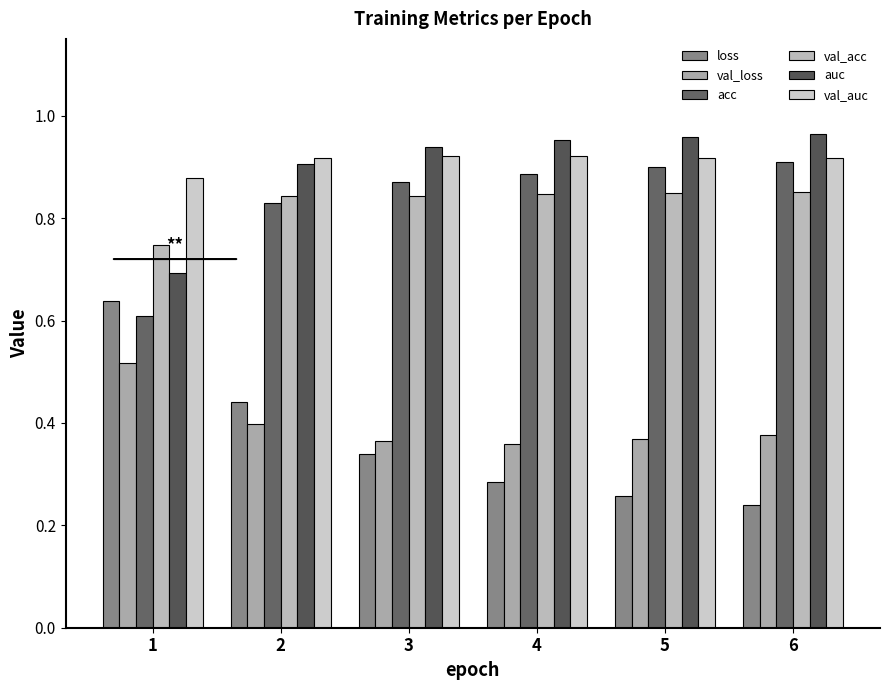

How many bars are there in each group?

6